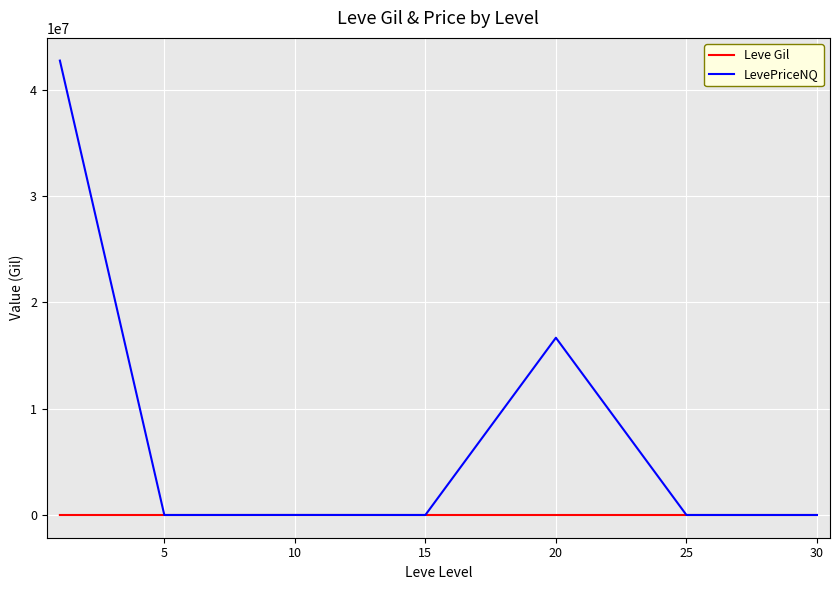

In Leve Gil, how many points are higher than both neighbors (excluding endpoints)?

2